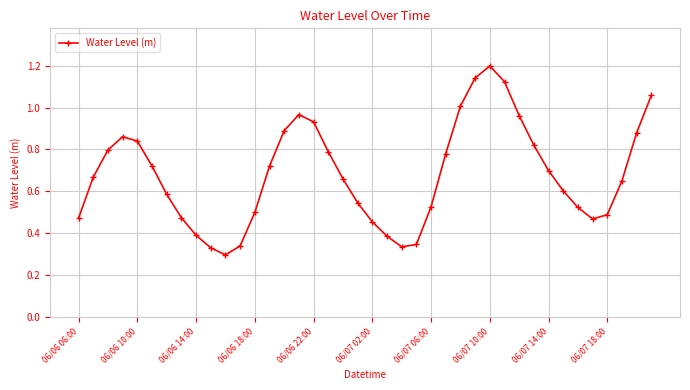

What is the greatest value displayed?

1.2